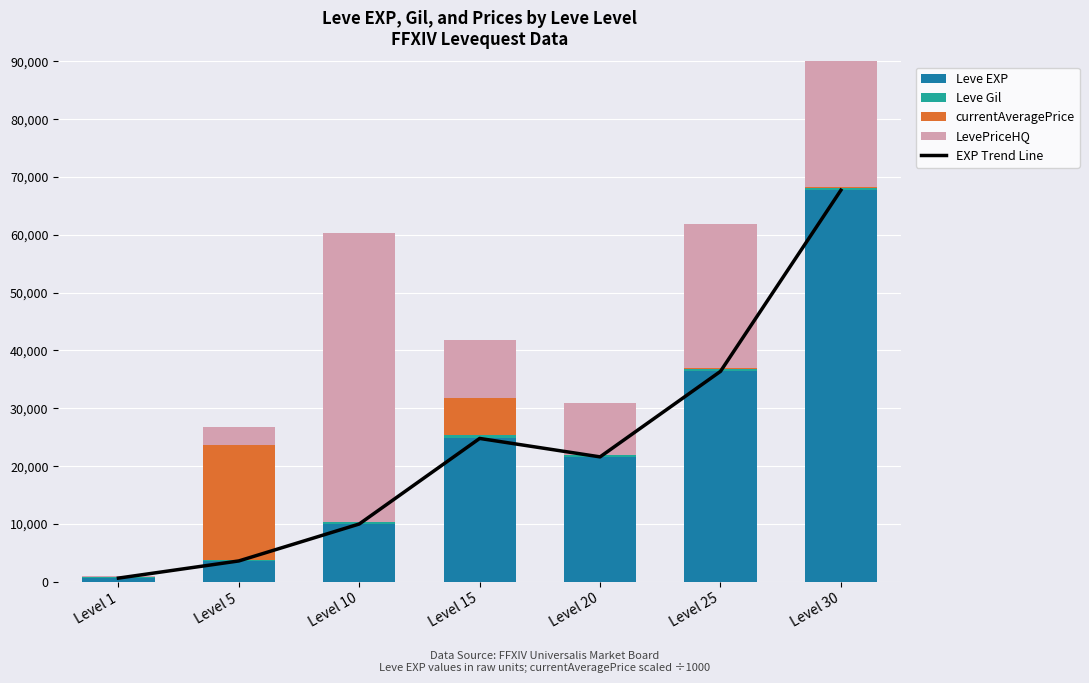

The value of Leve Gil at Level 30 is 463.0. True or false?

True